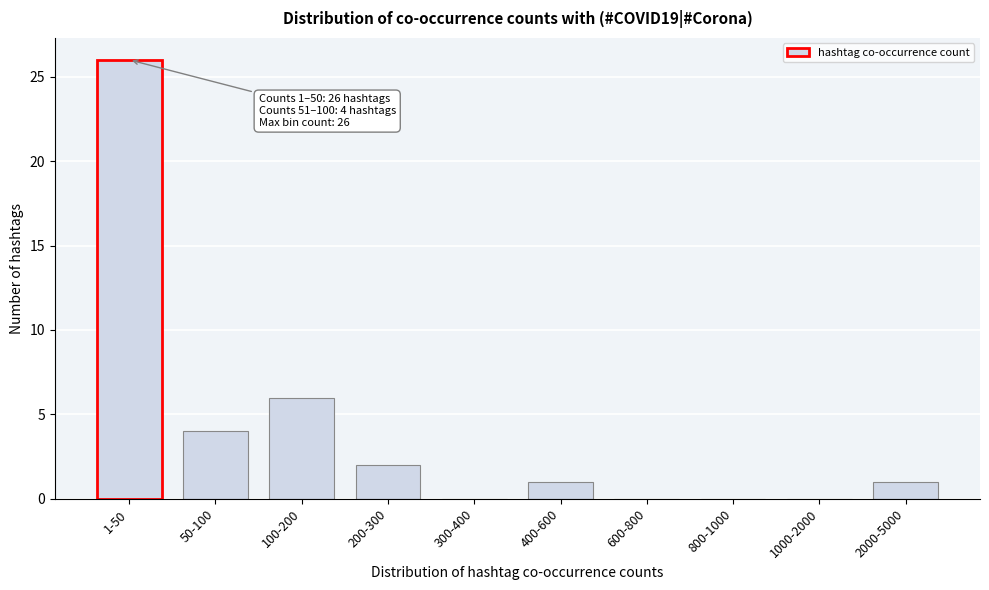

Reading left to right, extract all data points from this chart.

1-50=26	50-100=4	100-200=6	200-300=2	300-400=0	400-600=1	600-800=0	800-1000=0	1000-2000=0	2000-5000=1